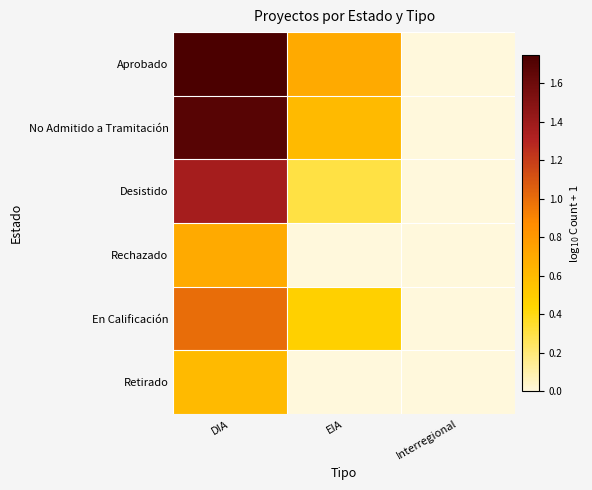

What is the spread (max minus min) of values at EIA?

0.7